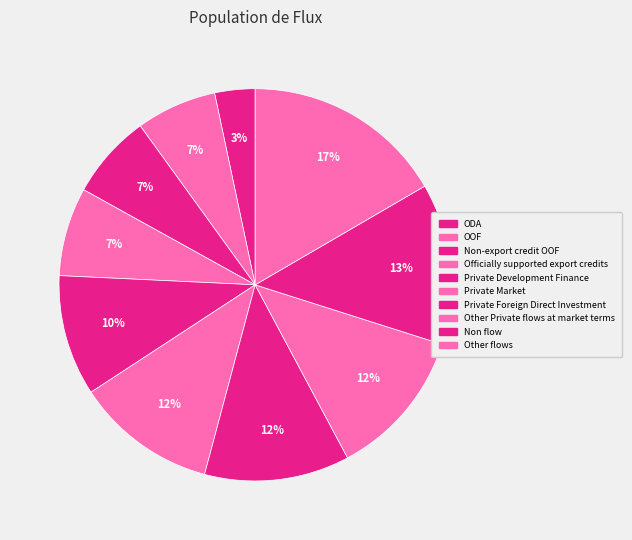

Between Private Development Finance and Other flows, which is larger?

Other flows